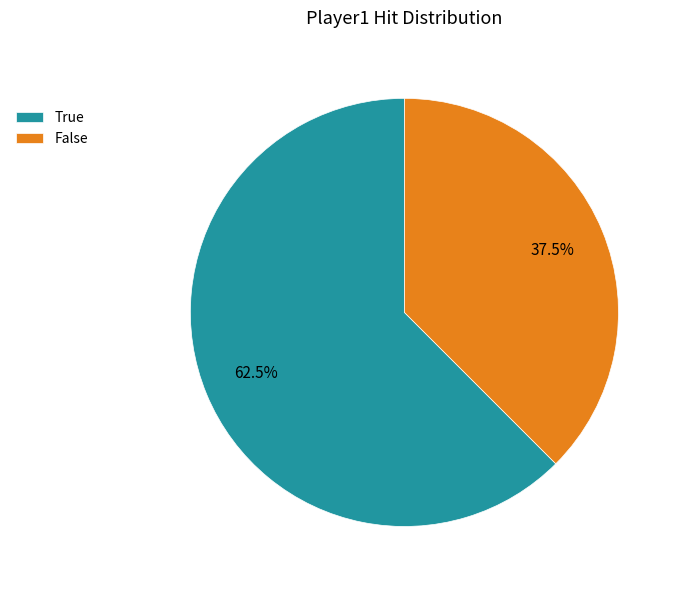

Approximately how many times larger is the value at False compared to True?

0.6